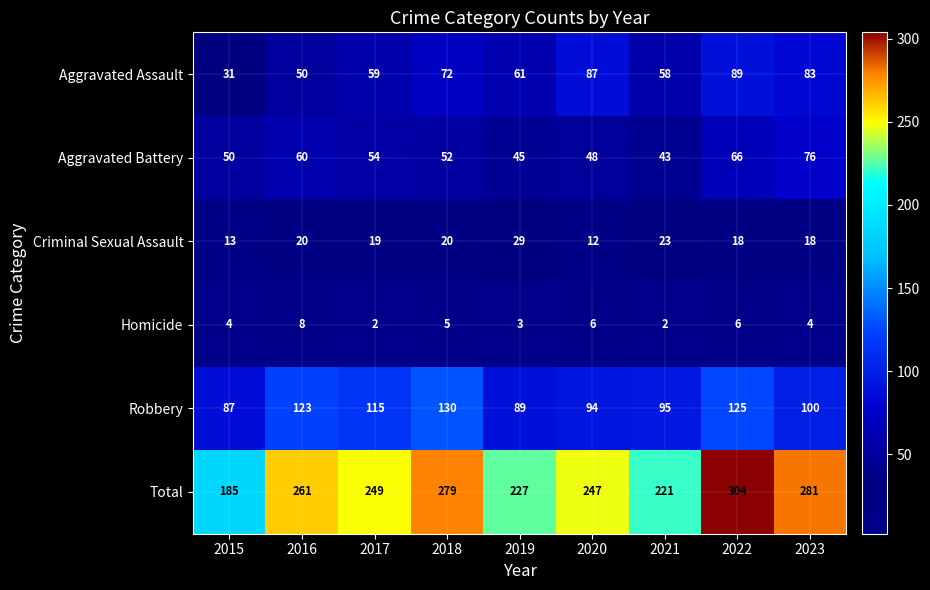

At which category is the sum across all series the highest?

2022